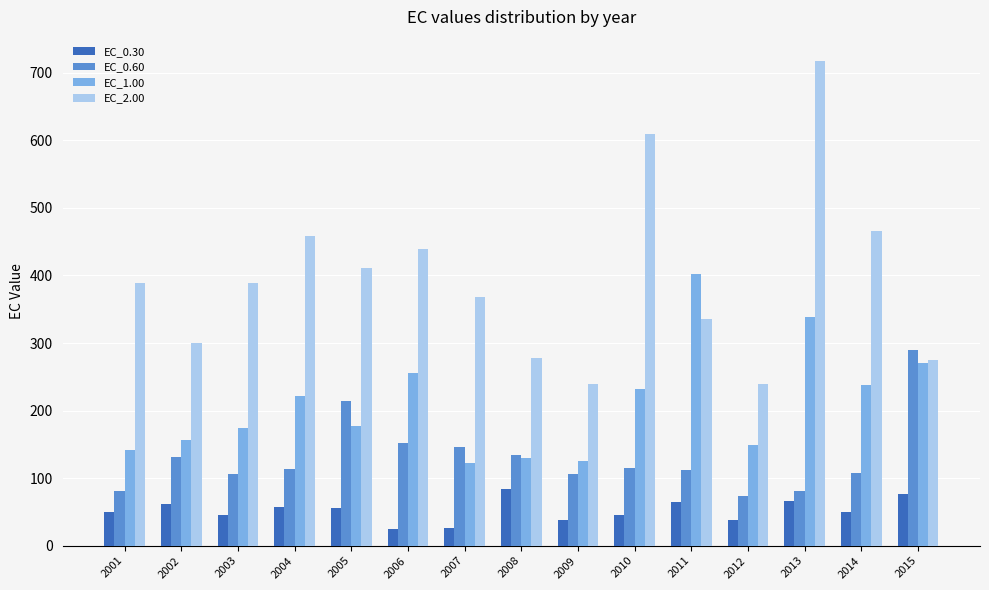

What is the sum of all EC_0.30 values?

784.8